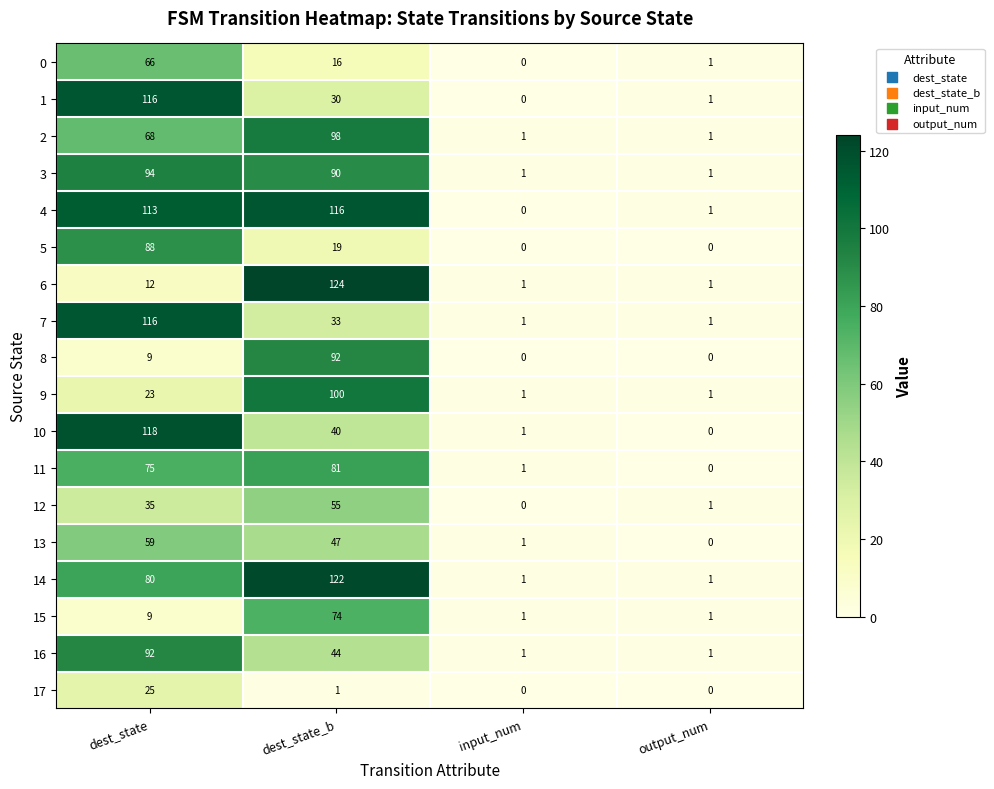

Is it true that 14 equals 109 at dest_state?

False